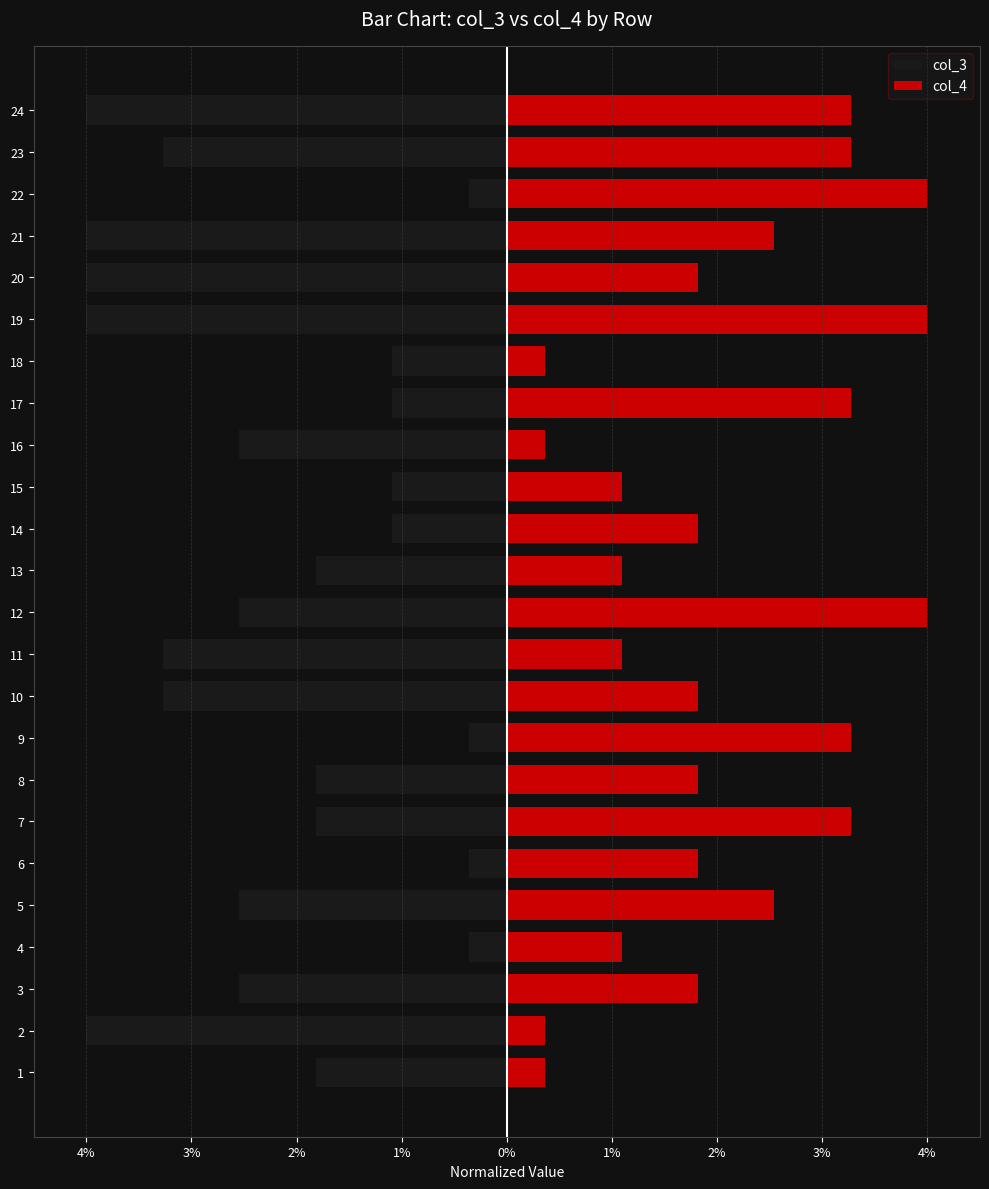

Which series has the largest range (max minus min)?

col_3